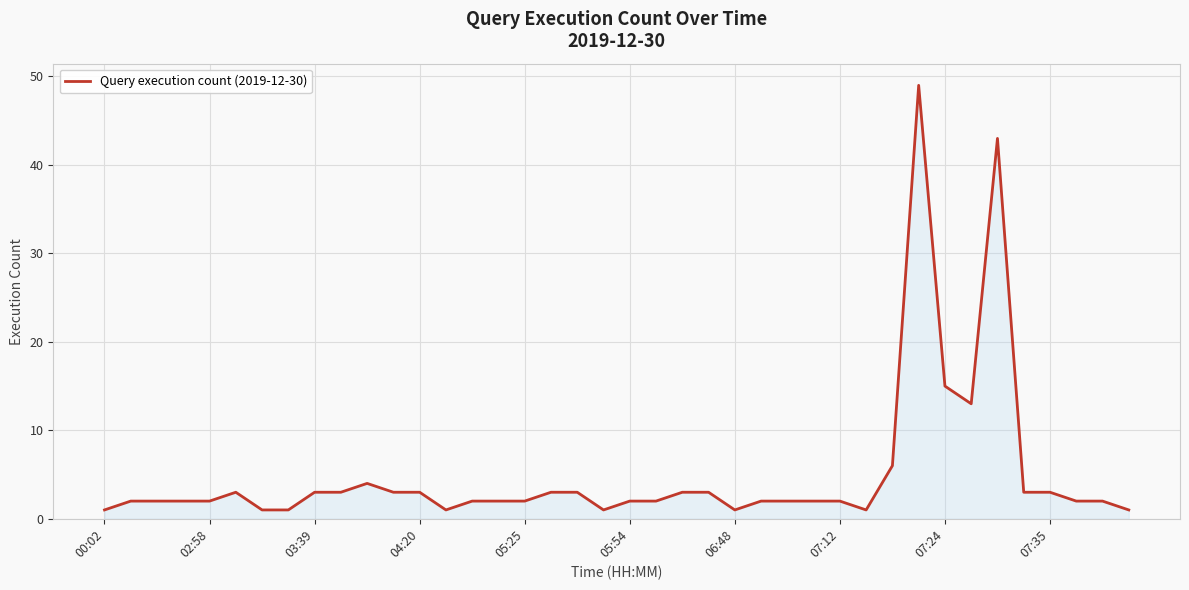

What is the difference between the maximum and minimum values?

48